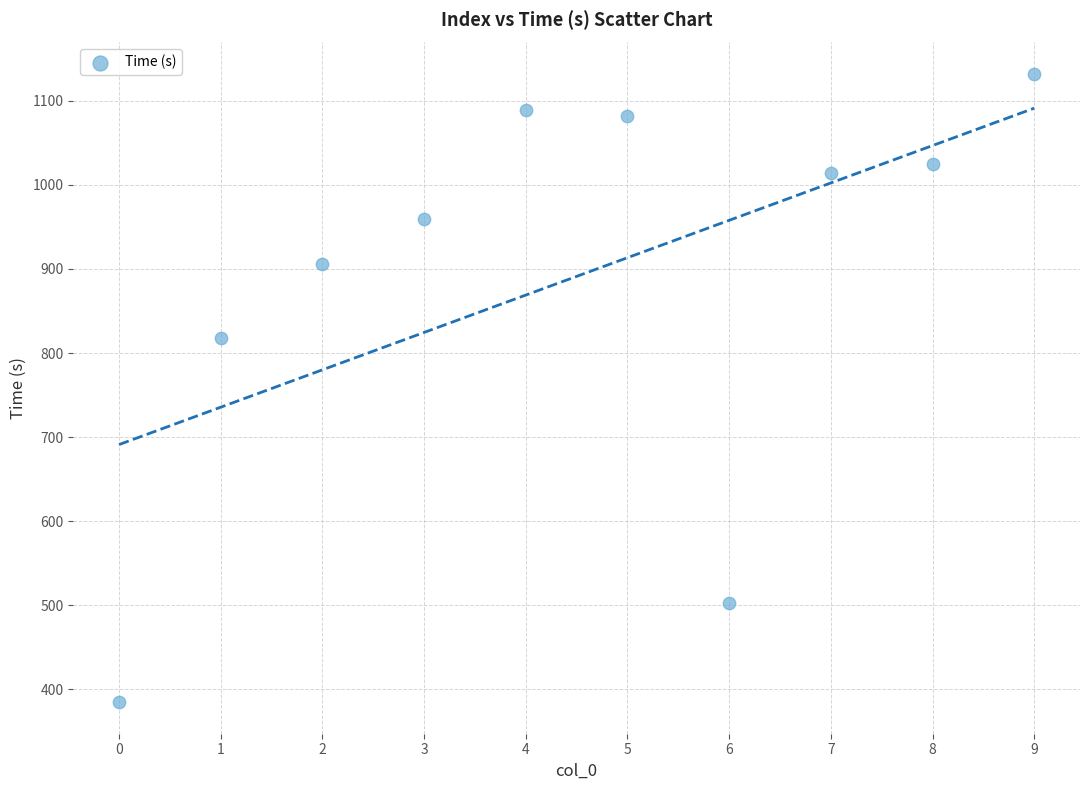

What is the range of Y values (max minus min)?

747.3